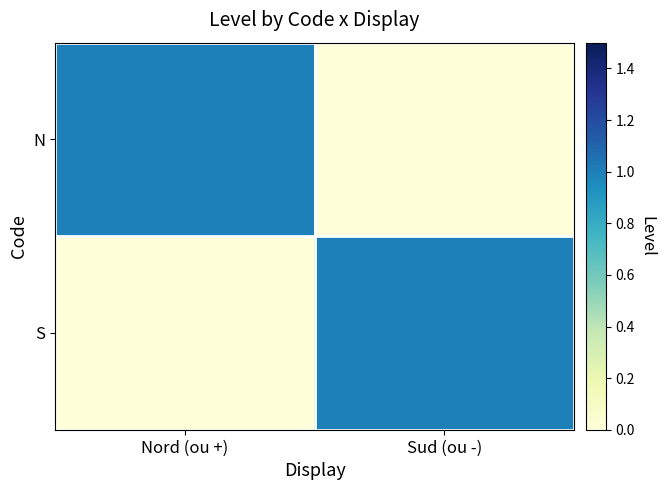

Which category has the highest value across all series?

Nord (ou +)